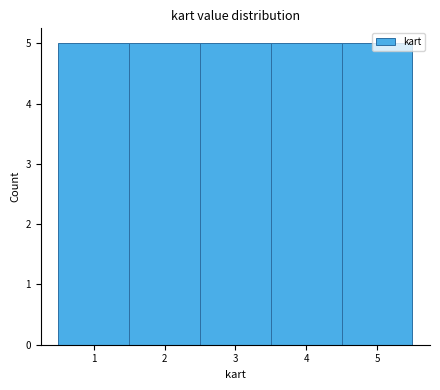

Reading left to right, transcribe this chart: for each bar, give the range it covers on the x-axis and its height. The values are not printed on the chart, so give them approximately, as read against the axis.

0.5 to 1.5: 5
1.5 to 2.5: 5
2.5 to 3.5: 5
3.5 to 4.5: 5
4.5 to 5.5: 5